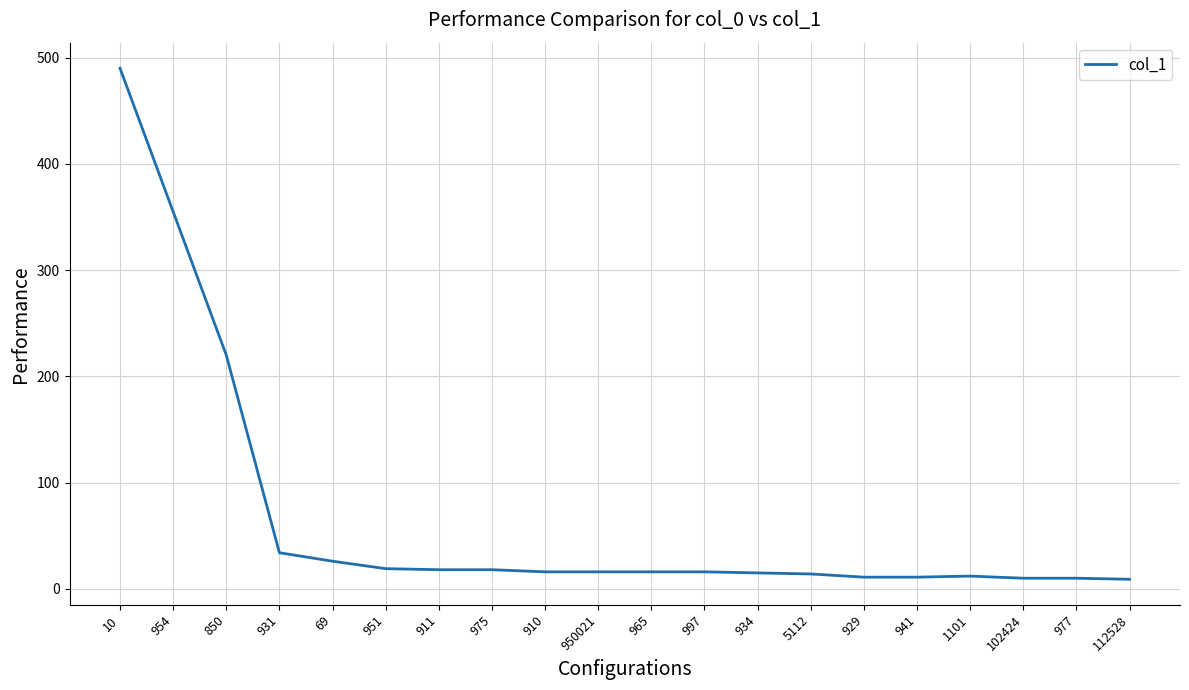

What position from the left is 850?

3